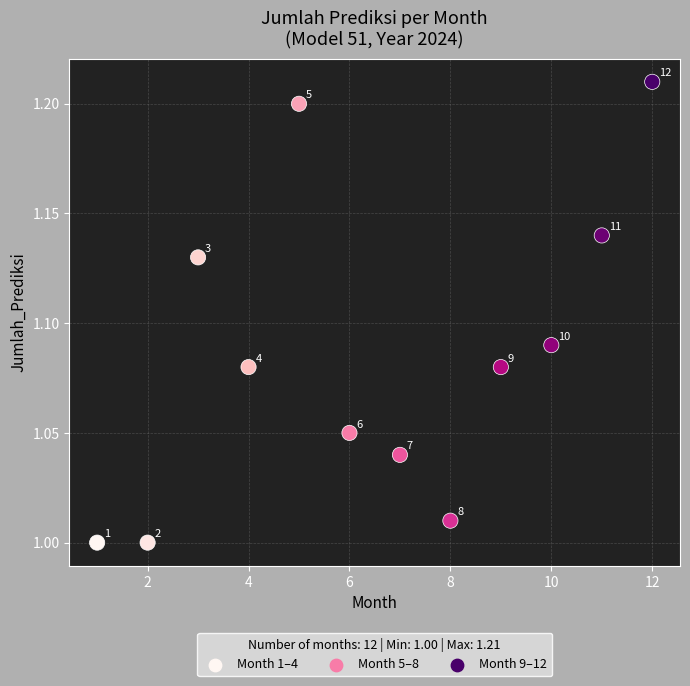

What is the average X value?

6.5